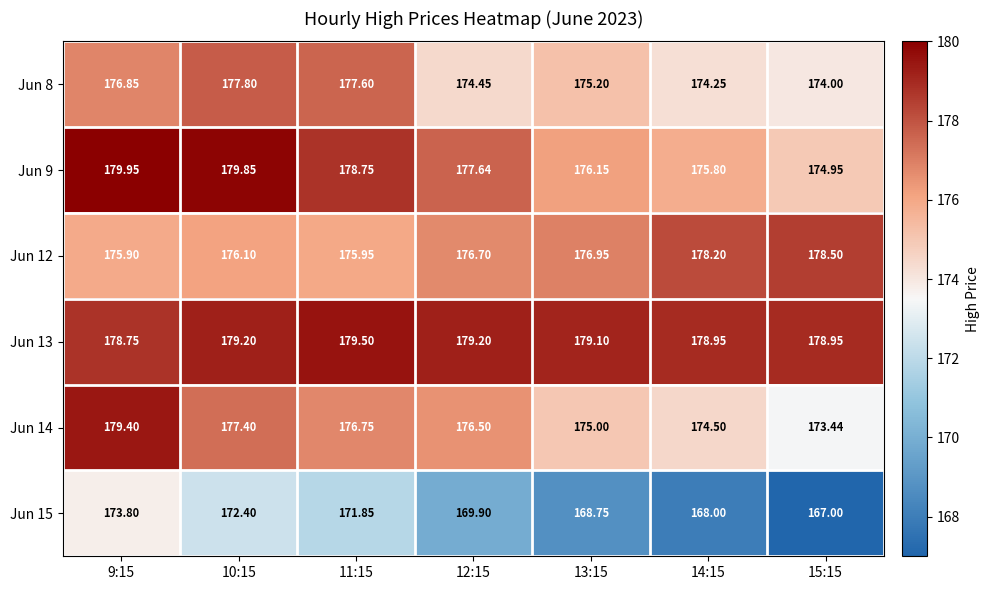

Rank the series by their maximum value, from lowest to highest.

Jun 15, Jun 8, Jun 12, Jun 14, Jun 13, Jun 9